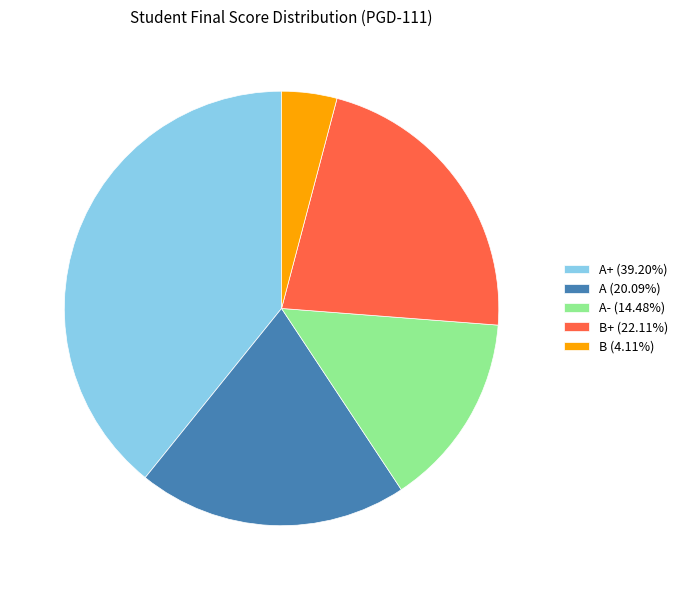

Do B (4.11%) and B+ (22.11%) together represent more than half of the pie?

No